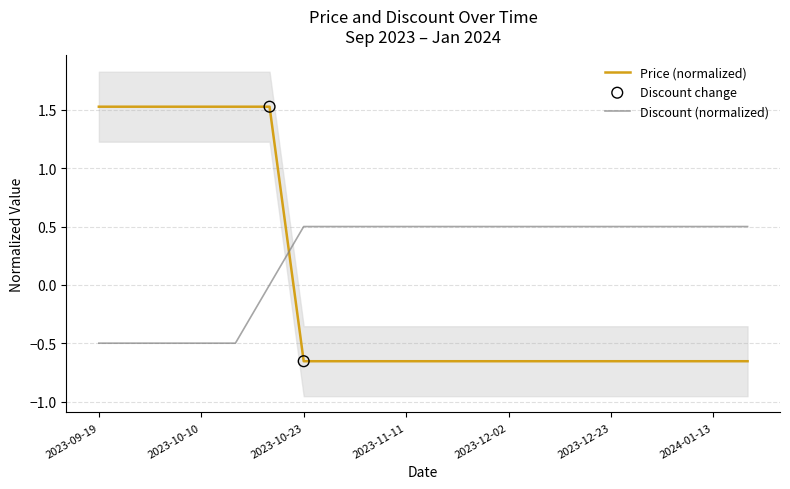

What is the minimum value for Discount (normalized)?

-0.5